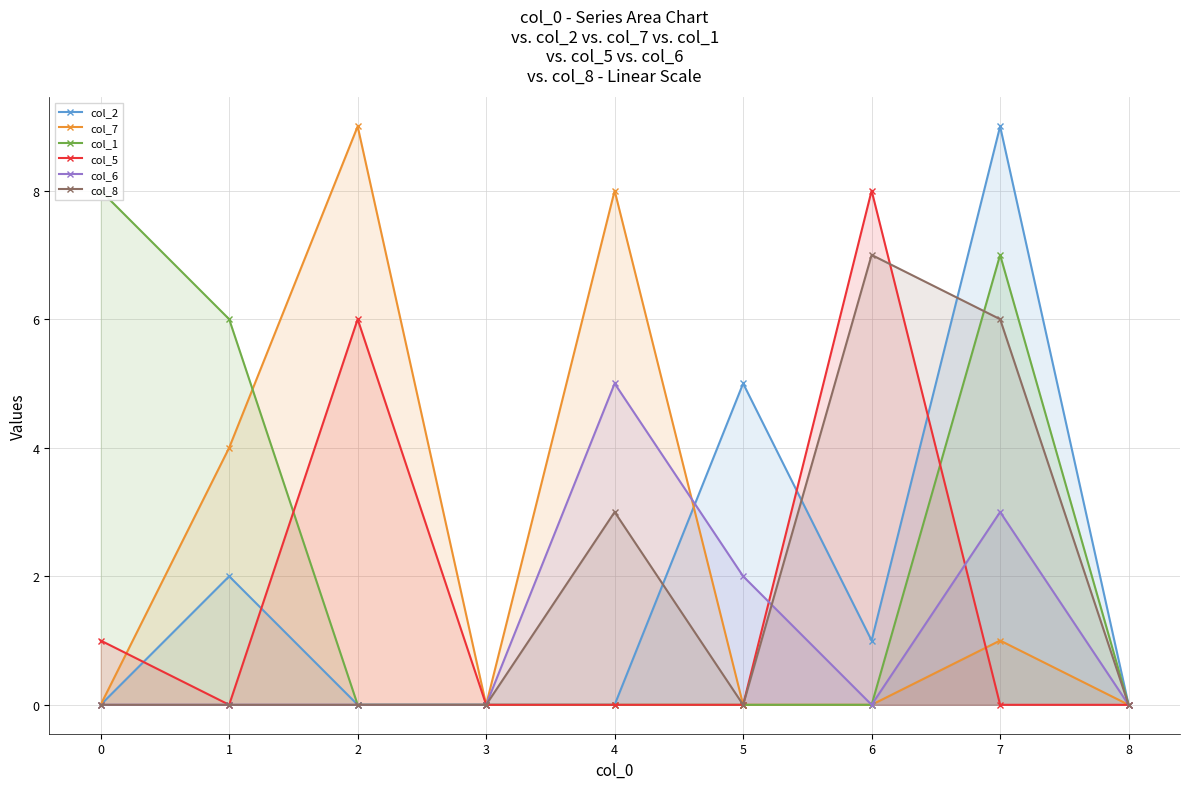

What is the sum of all col_8 values?

16